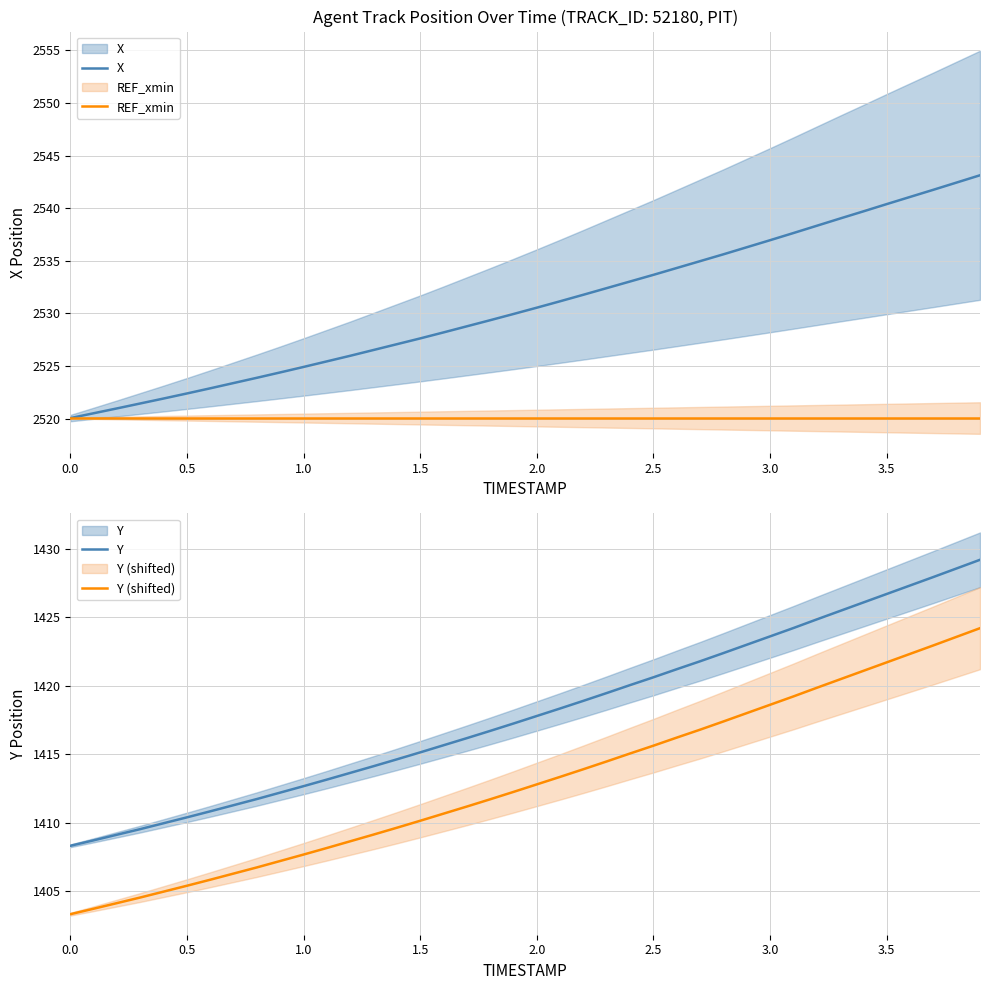

True or false: Y has a value of 312.2 at 3.0.

False